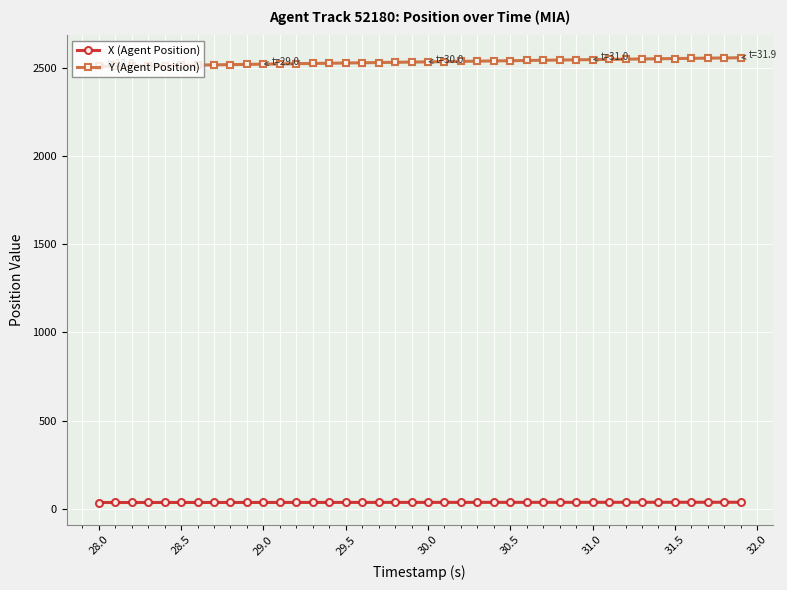

What is the average value of the X (Agent Position) series?

36.6